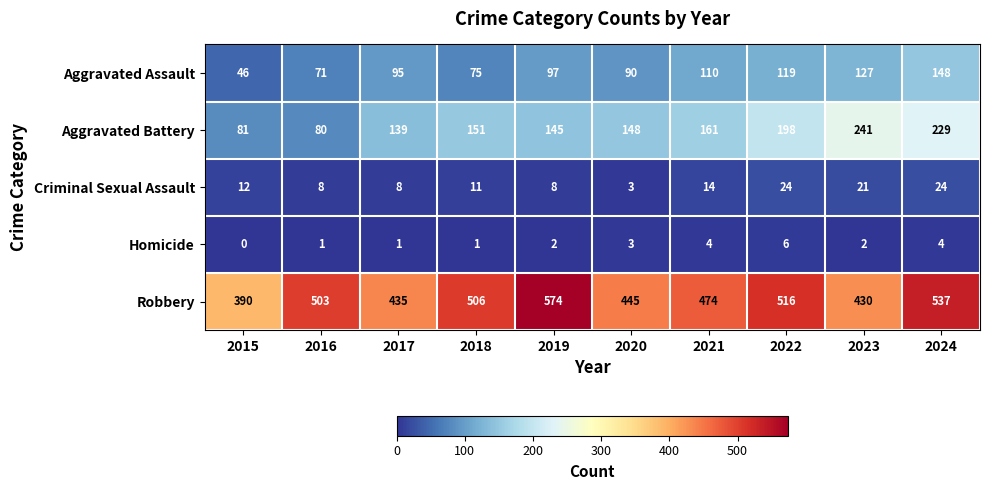

Which series has the widest spread of values?

Robbery